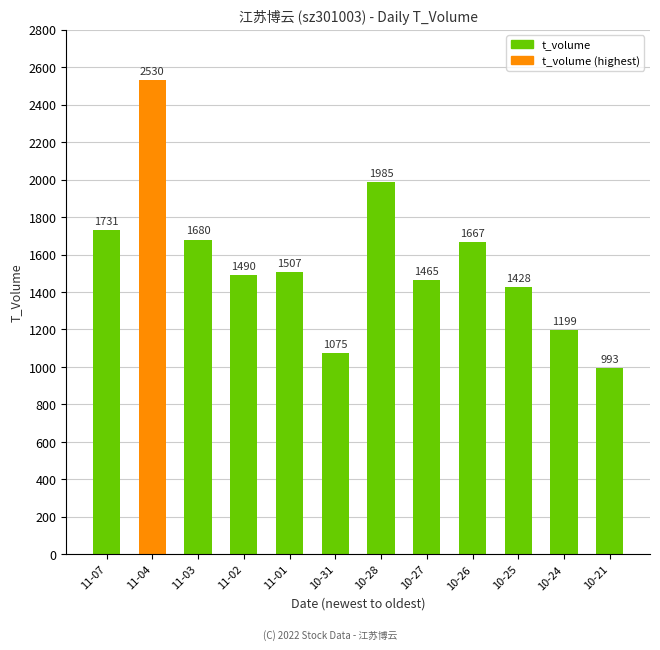

How many categories are shown in the chart?

12